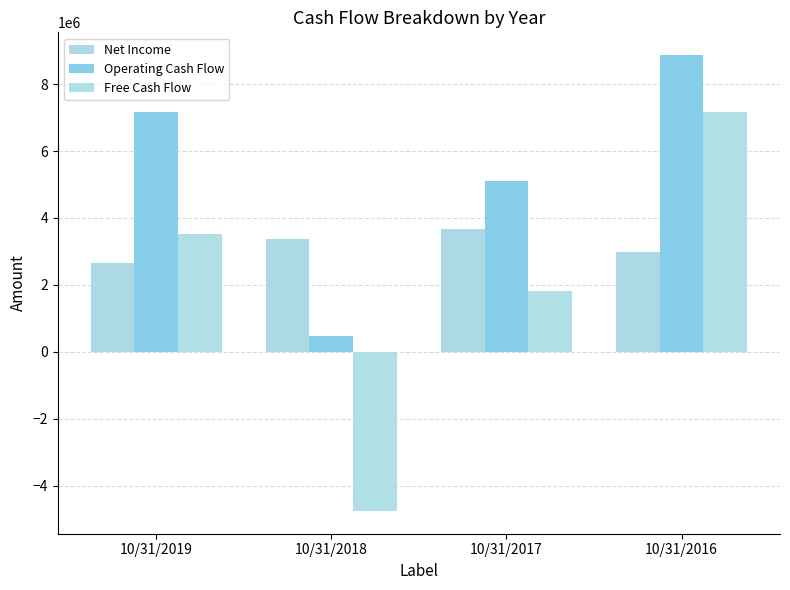

What is the difference between the second highest and second lowest values in the Net Income series?

391743